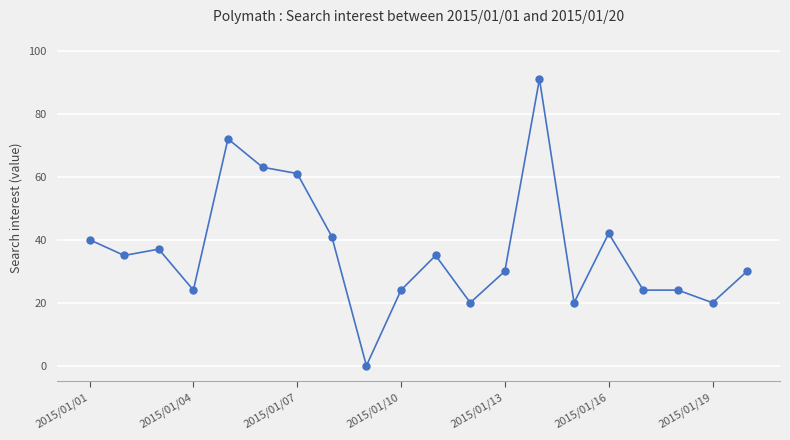

How many data points are less than 35?

10